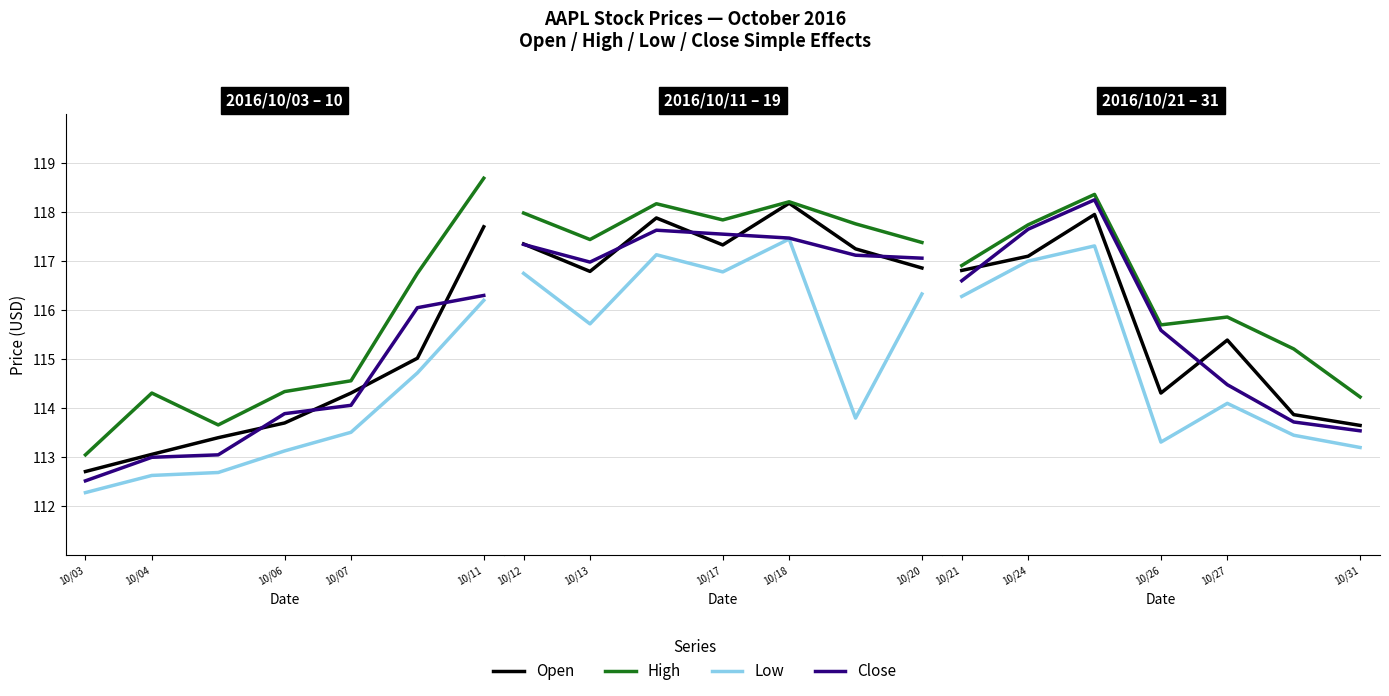

True or false: Low has a value of 113.4 at 5.

True